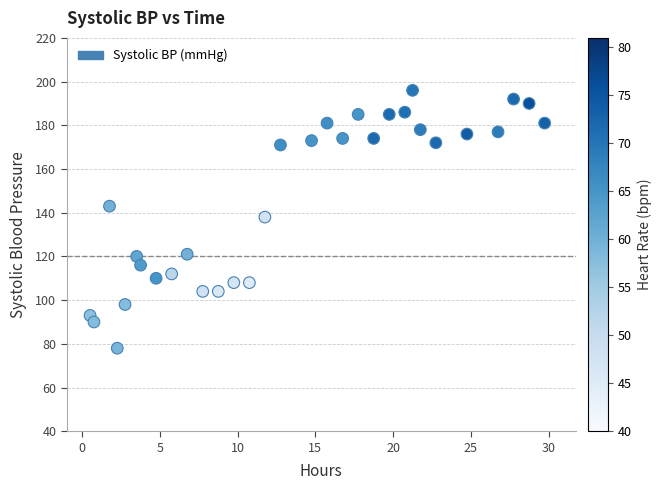

What is the range of Y values (max minus min)?

118